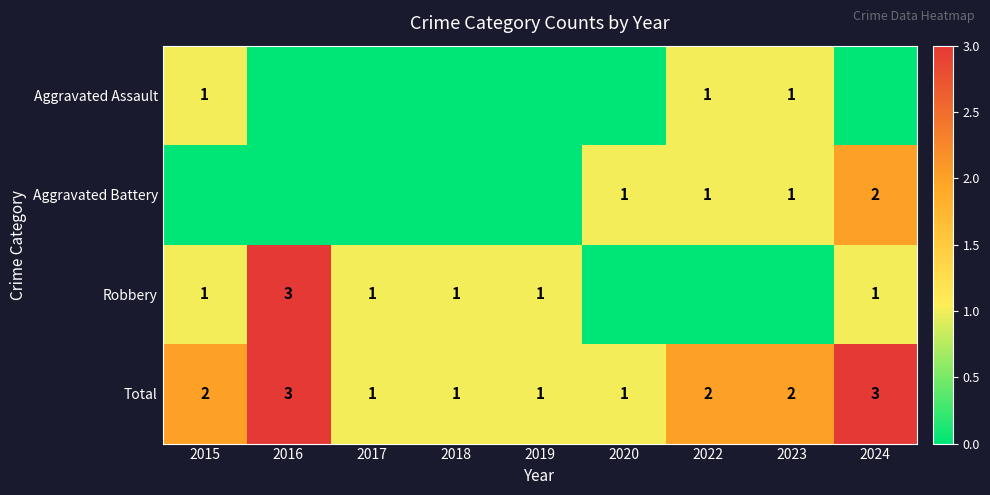

The Robbery series shows 3 at 2016. True or false?

True